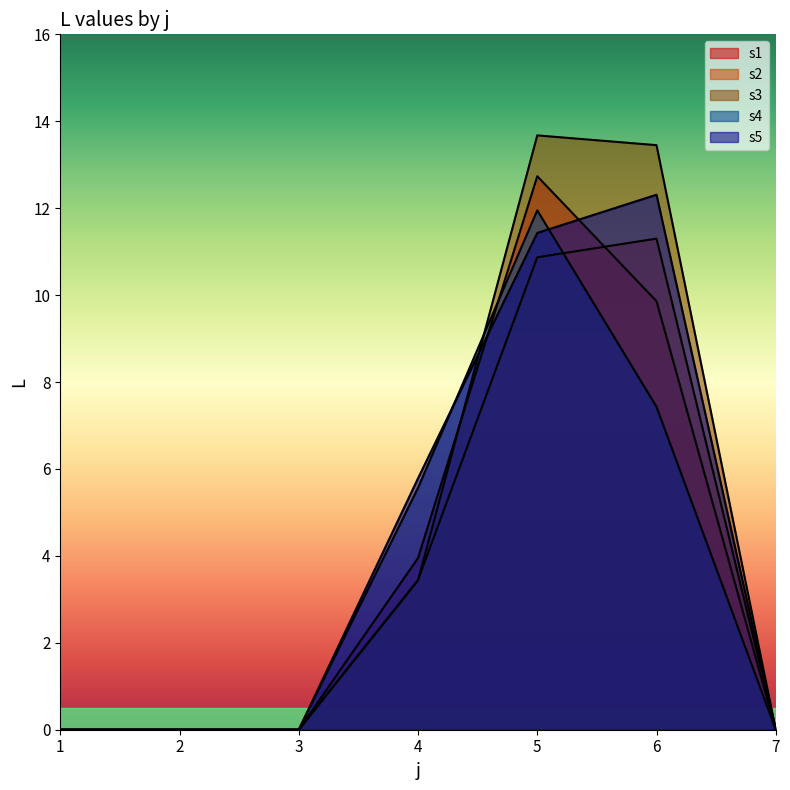

Is the value of s5 at 6 greater than the value of s2 at 6?

Yes